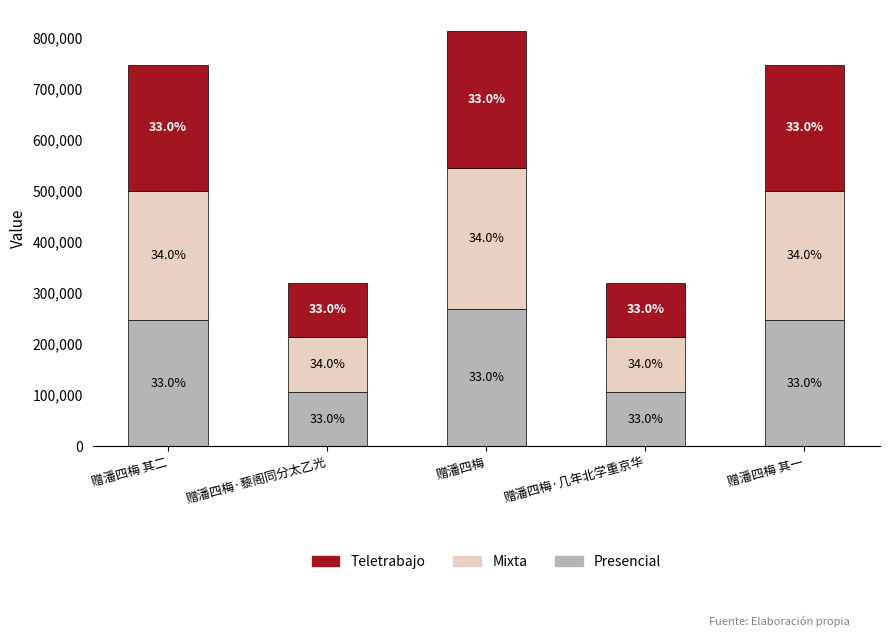

At 赠潘四梅·几年北学重京华, list the series in order from largest to smallest.

Mixta, Presencial, Teletrabajo